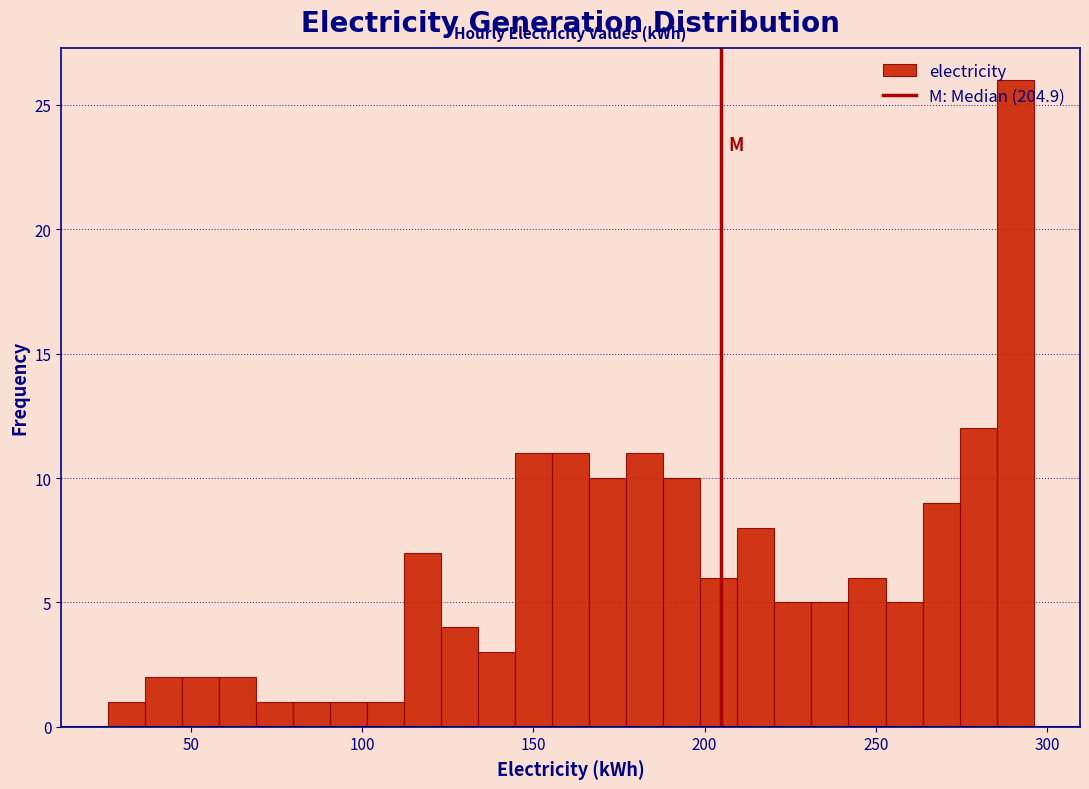

Around what value on the x-axis is the tallest bar? Give the approximate position of its centre, as read against the axis.

290